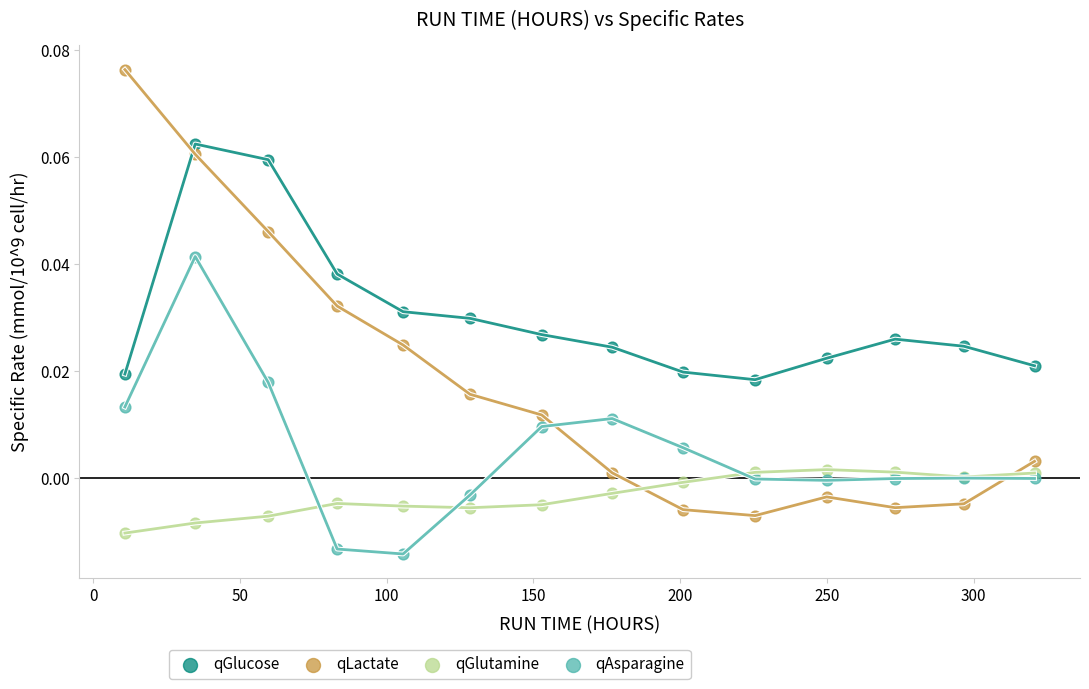

Which series has the widest spread of Y values?

qLactate